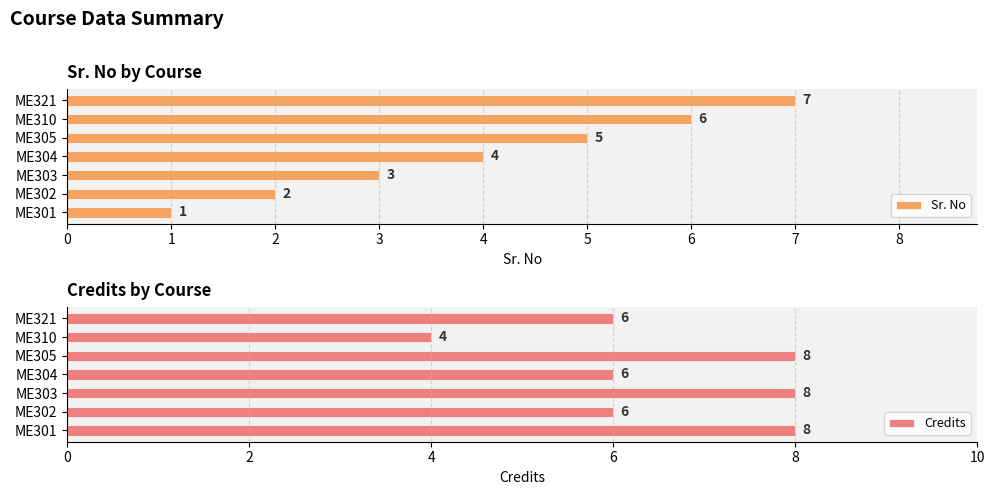

Are the bars horizontal?

Yes